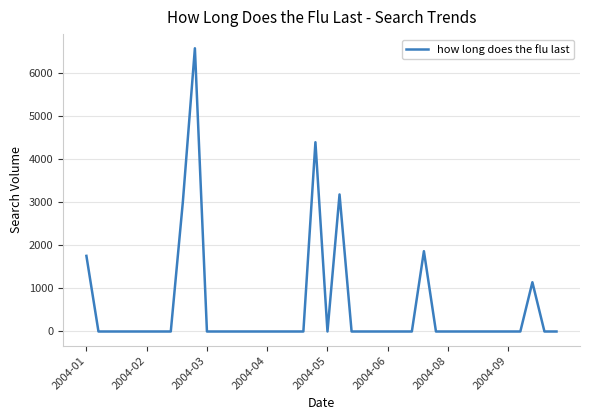

What is the maximum value shown in the chart?

6562.3